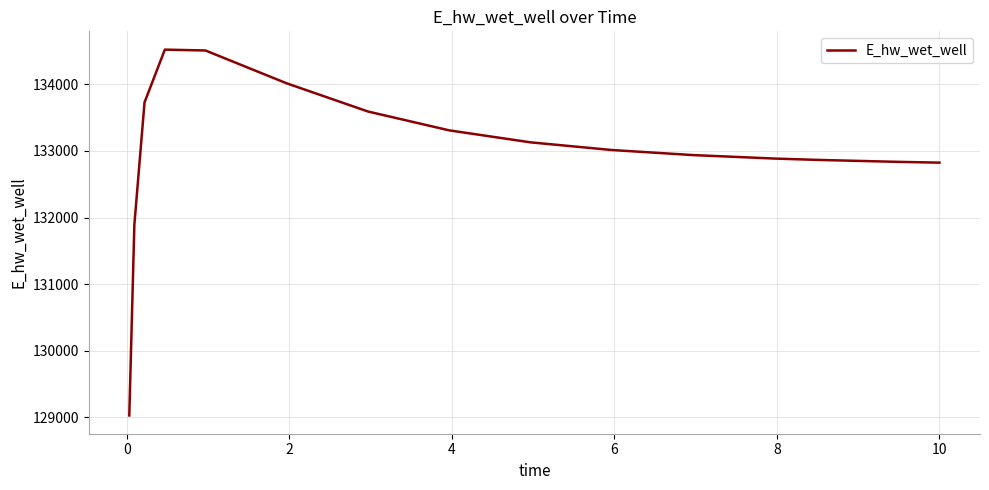

What is the maximum value shown in the chart?

134520.9